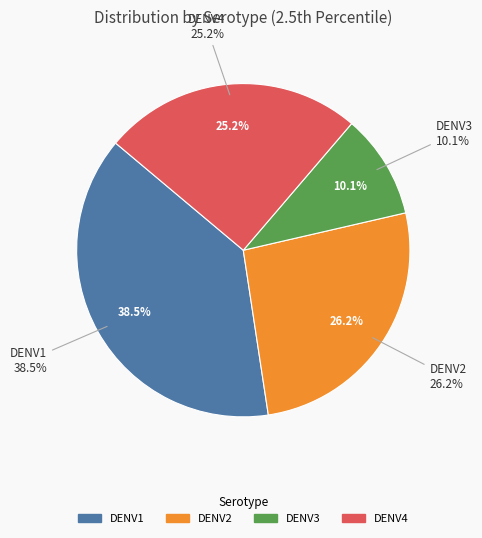

Count the number of slices in the pie.

4